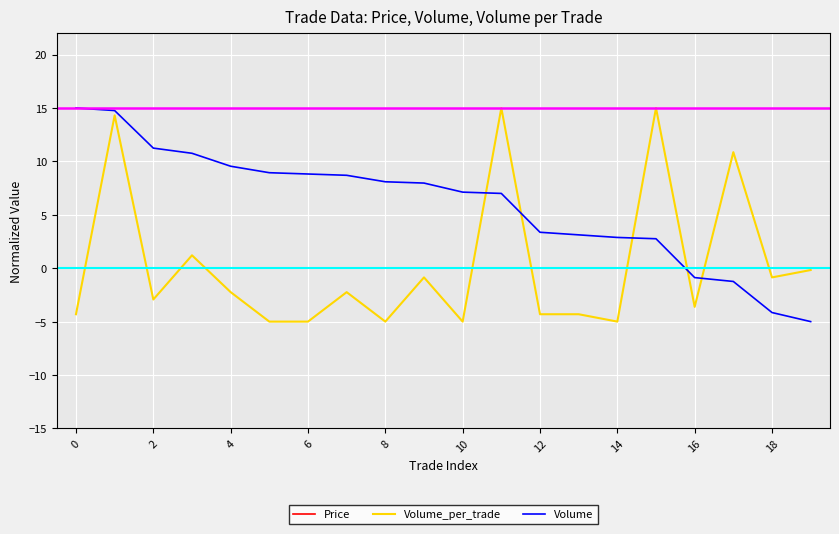

True or false: Volume and Price intersect in this chart.

True